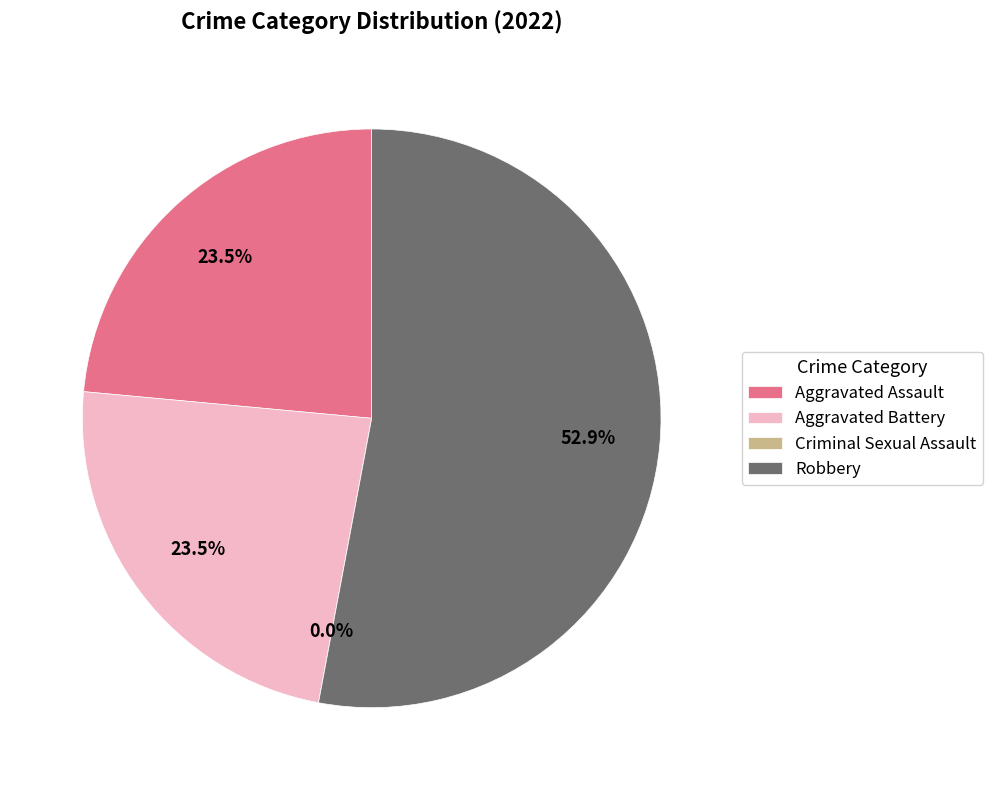

Combined, do Aggravated Battery and Criminal Sexual Assault account for over 50%?

No